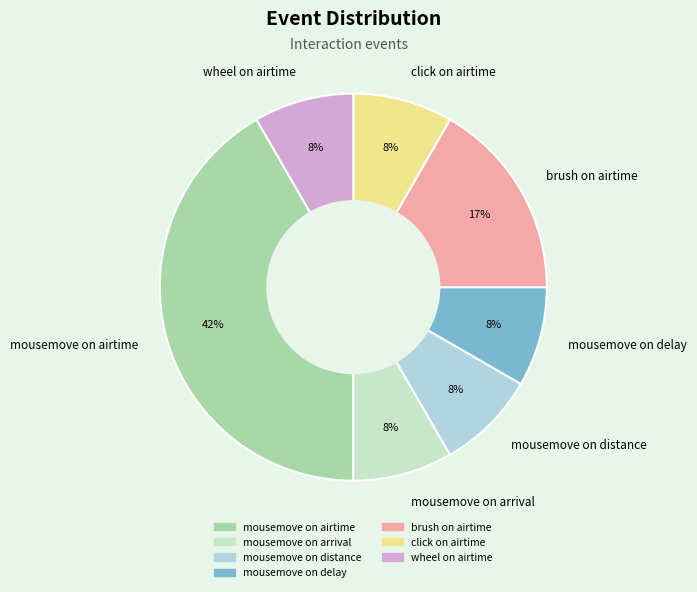

What is the largest slice in the pie chart?

mousemove on airtime